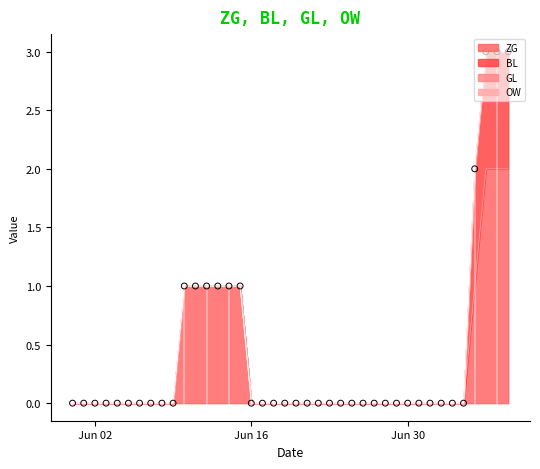

At which category is the sum across all series the highest?

37